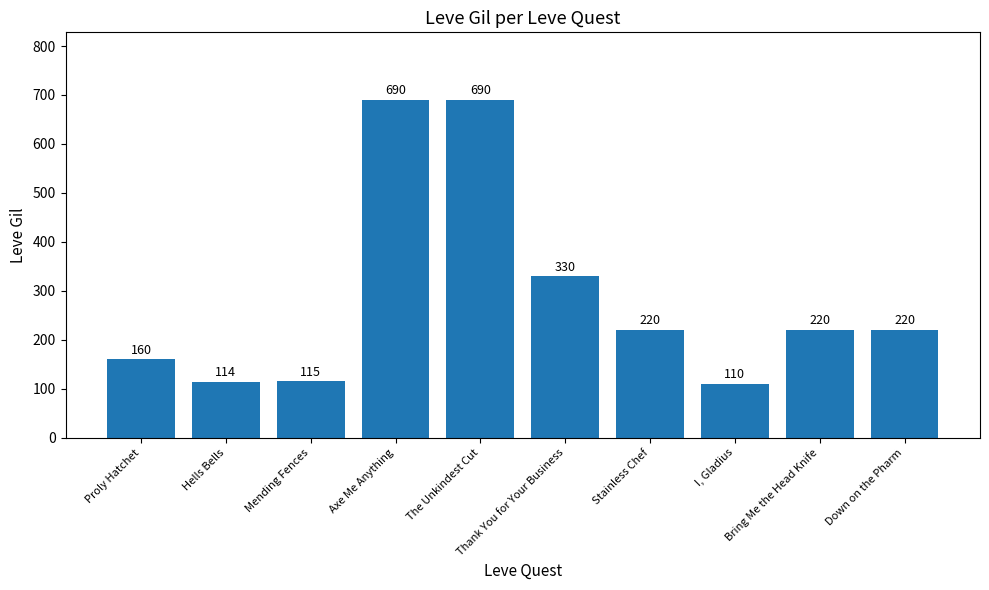

Reading left to right, transcribe all the data shown in this chart.

Proly Hatchet=160	Hells Bells=114	Mending Fences=115	Axe Me Anything=690	The Unkindest Cut=690	Thank You for Your Business=330	Stainless Chef=220	I, Gladius=110	Bring Me the Head Knife=220	Down on the Pharm=220